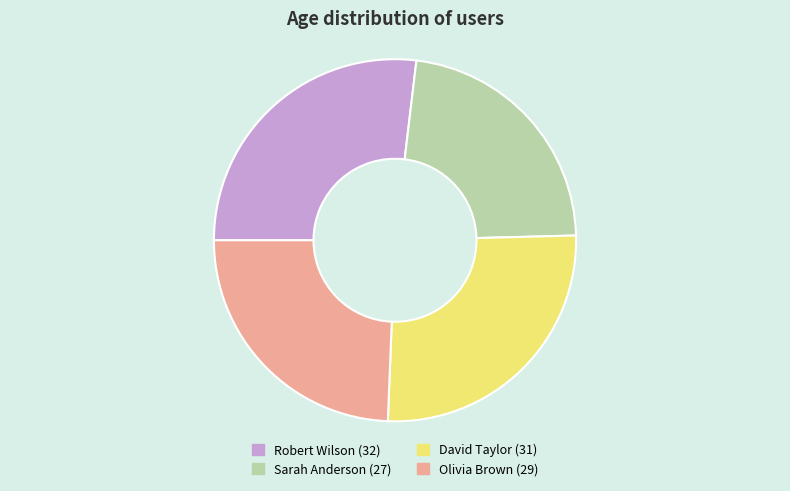

Which category has the smallest portion of the pie?

Sarah Anderson